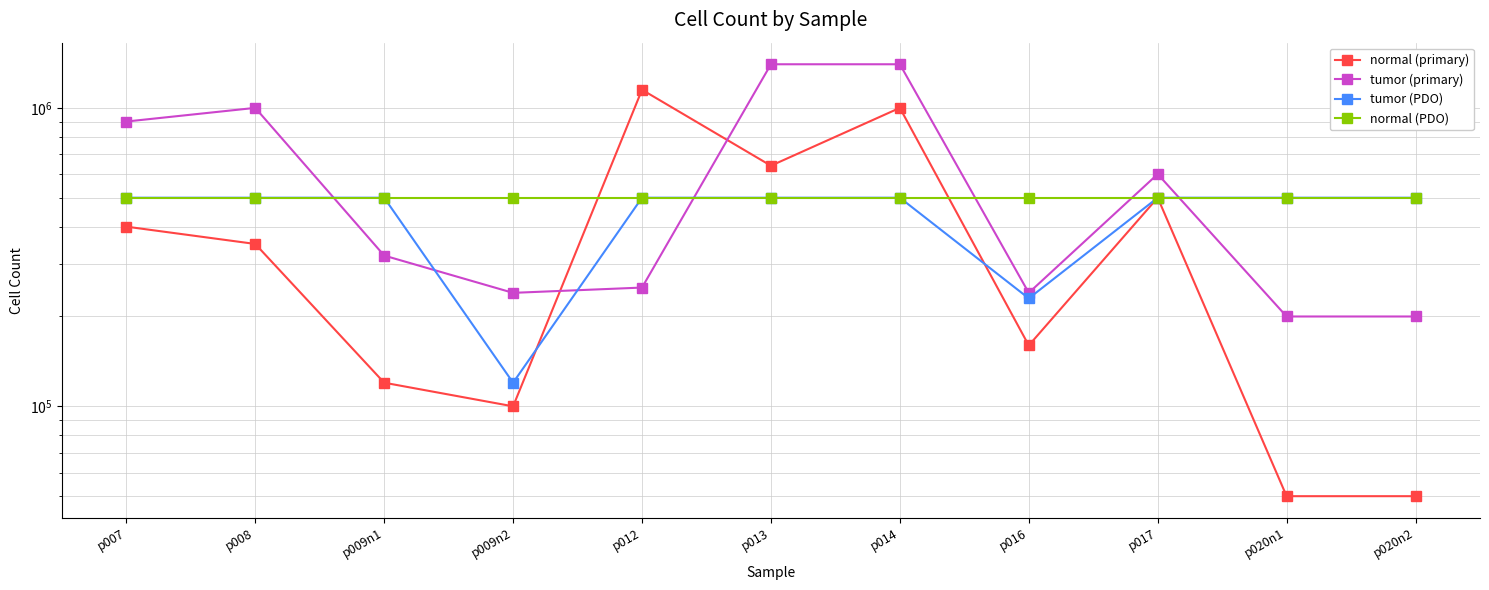

True or false: normal (PDO) has a value of 156140 at p017.

False